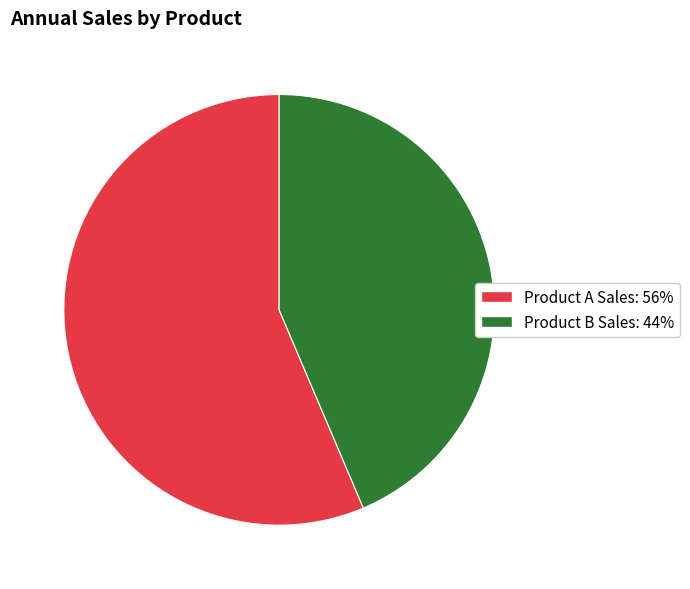

What is the ratio of the value at Product A Sales to the value at Product B Sales?

1.3